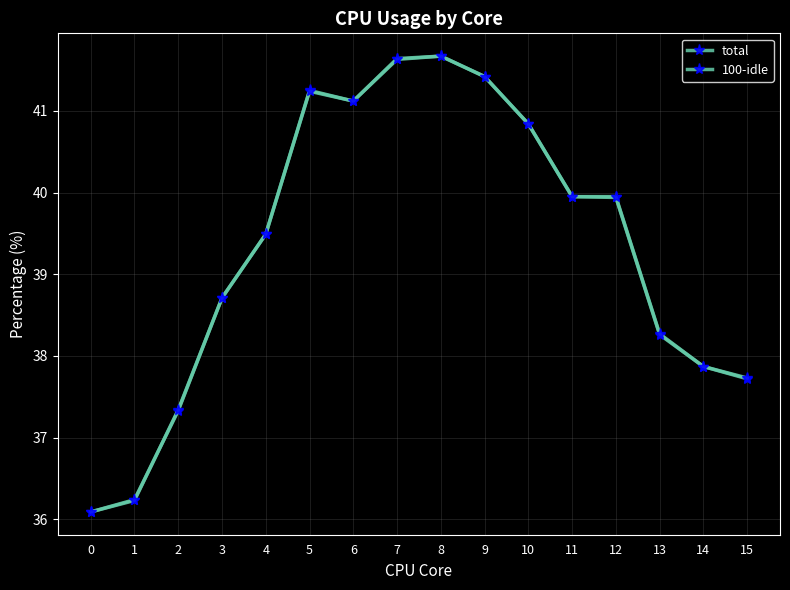

How many data points in 100-idle are less than 39?

7